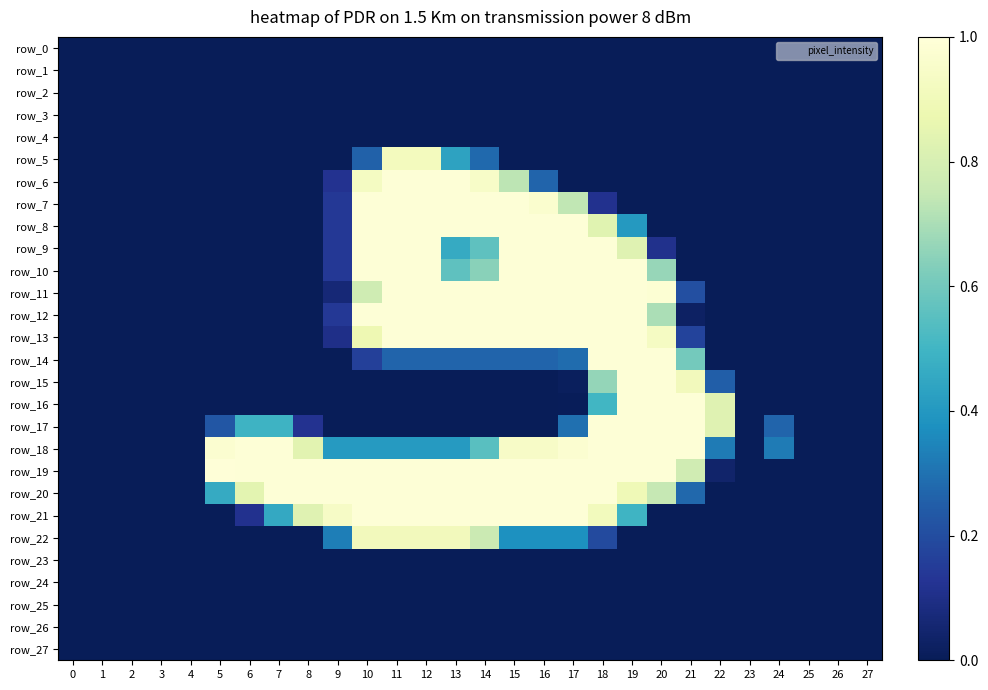

List the series in order of their peak value, highest first.

row_19, row_6, row_7, row_8, row_9, row_10, row_11, row_12, row_13, row_14, row_15, row_16, row_17, row_18, row_20, row_21, row_5, row_22, row_0, row_1, row_2, row_3, row_4, row_23, row_24, row_25, row_26, row_27